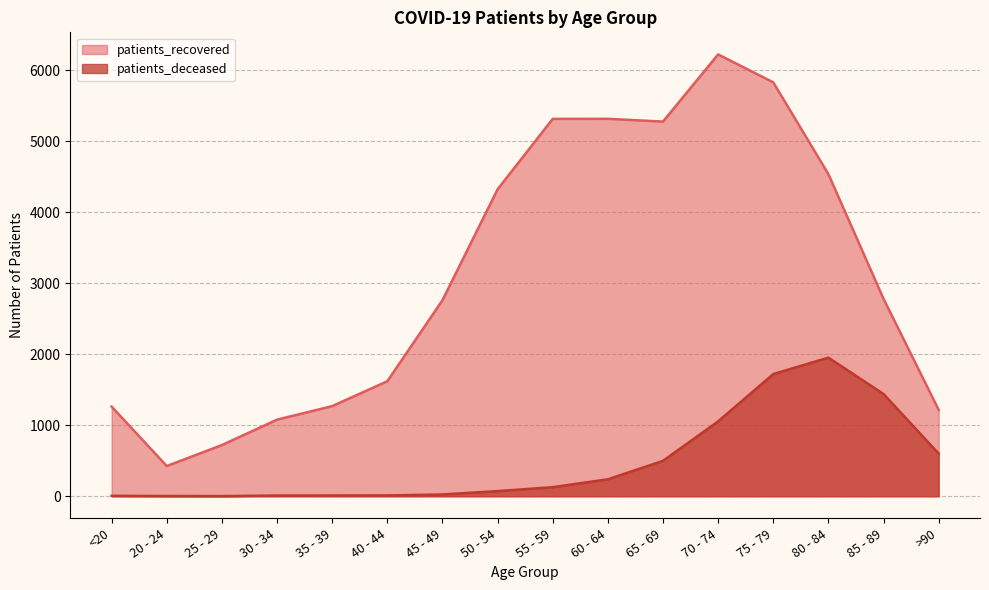

What are all the series names shown in the legend?

patients_recovered, patients_deceased